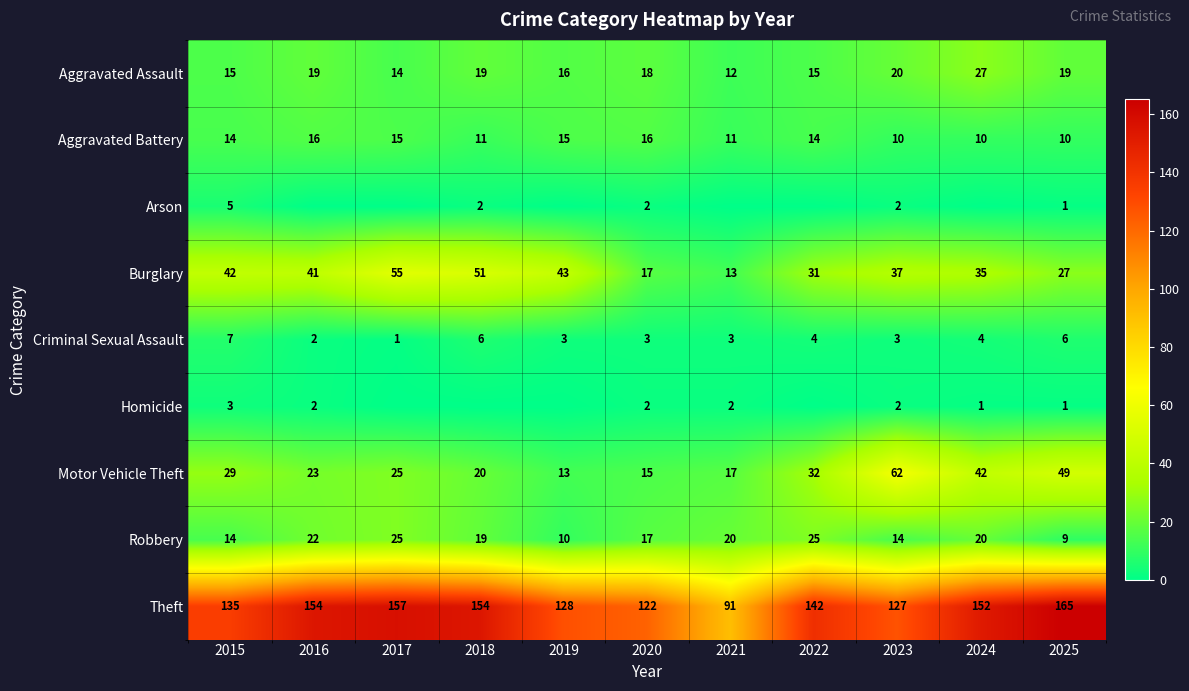

What is the approximate value of Burglary at 2022, to the nearest 10?

30